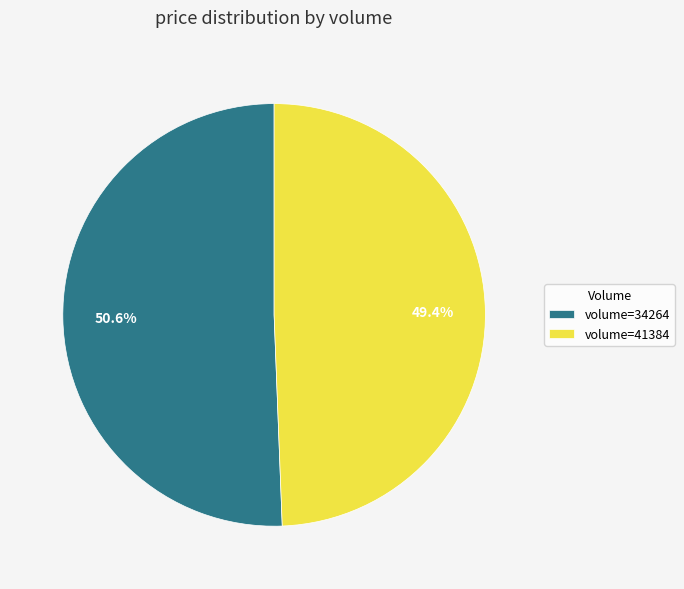

Rank the categories by value from lowest to highest.

volume=41384, volume=34264